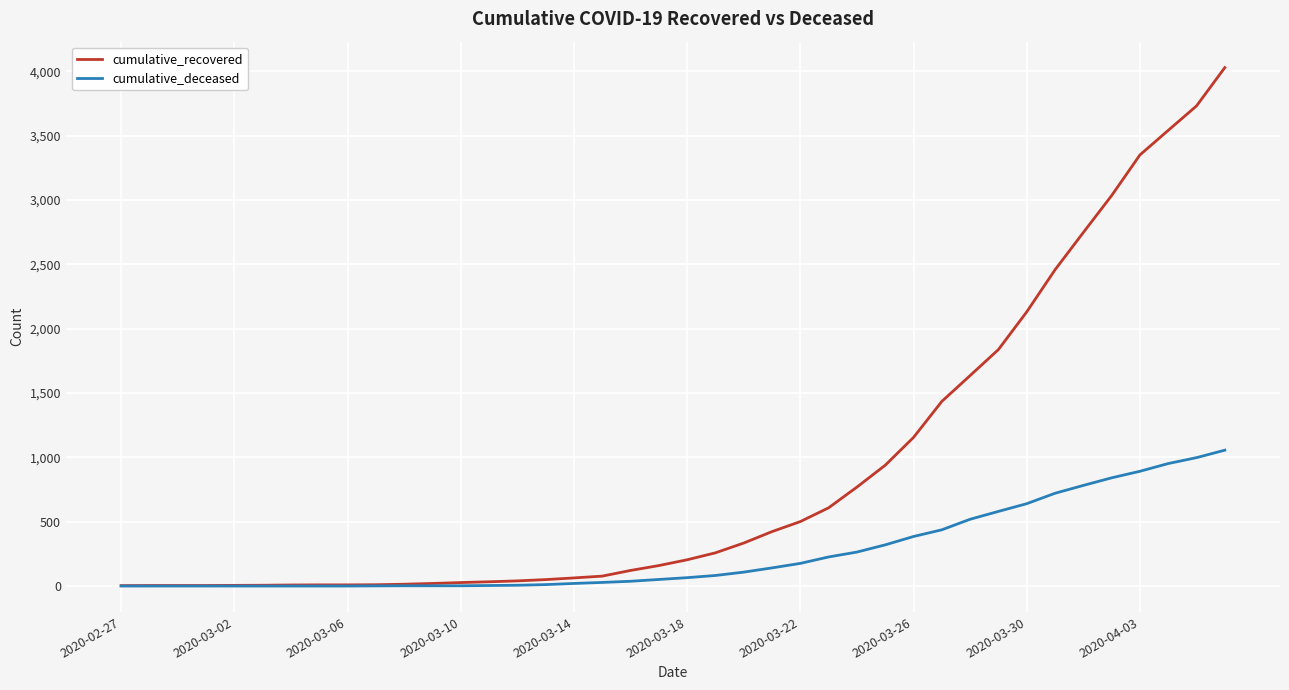

Rank the series by their average value, from lowest to highest.

cumulative_deceased, cumulative_recovered